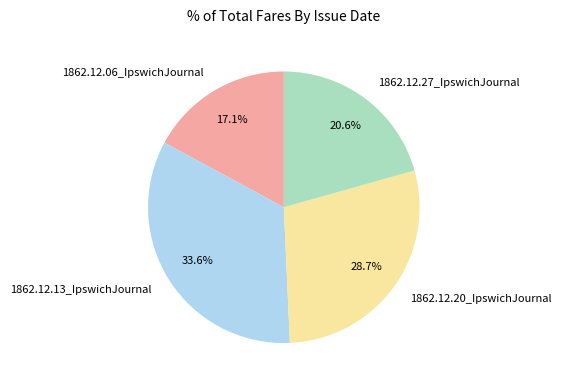

The 1862.12.20_IpswichJournal slice represents 29% of the pie. True or false?

True